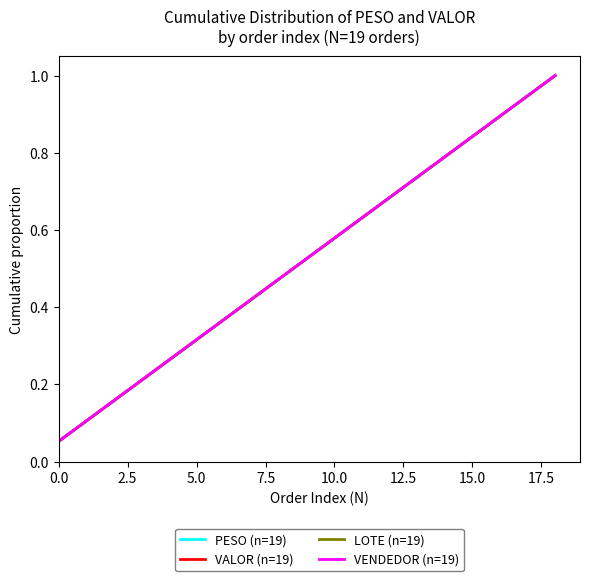

Does the chart display data point markers on the line(s)?

No